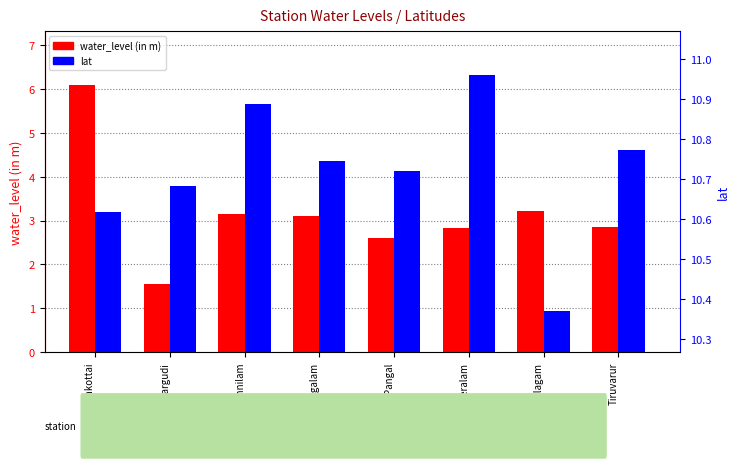

Reading left to right, what are all the values shown in this chart?

water_level (in m): Allankottai=6.1	Mannargudi=1.6	Nannilam=3.1	Needamangalam=3.1	Pangal=2.6	Peralam=2.8	Thillaivilagam=3.2	Tiruvarur=2.9
lat: Allankottai=10.6	Mannargudi=10.7	Nannilam=10.9	Needamangalam=10.7	Pangal=10.7	Peralam=11.0	Thillaivilagam=10.4	Tiruvarur=10.8